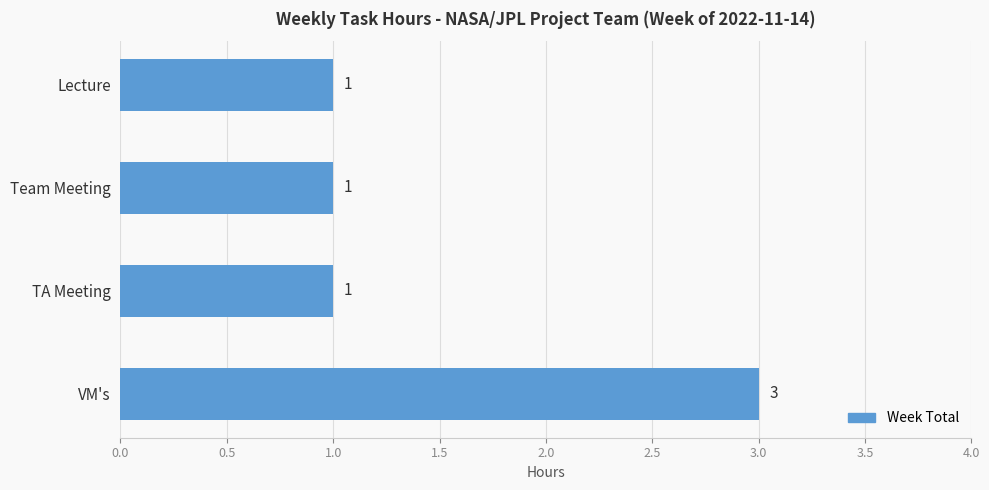

What is the label of the 4th bar from the top?

VM's